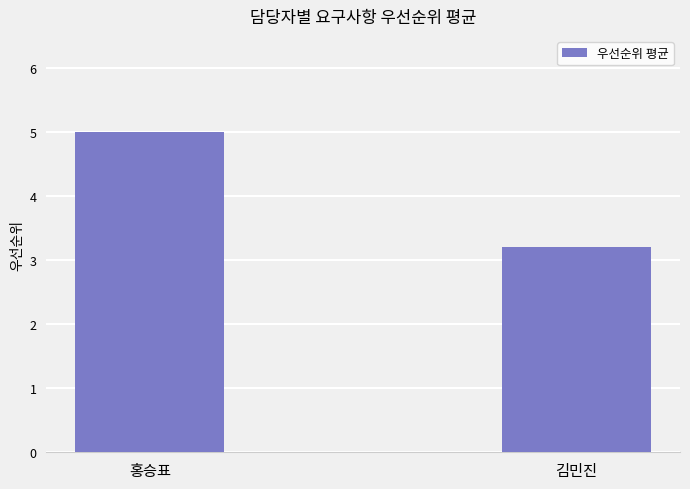

What value does the data have at 김민진?

3.2